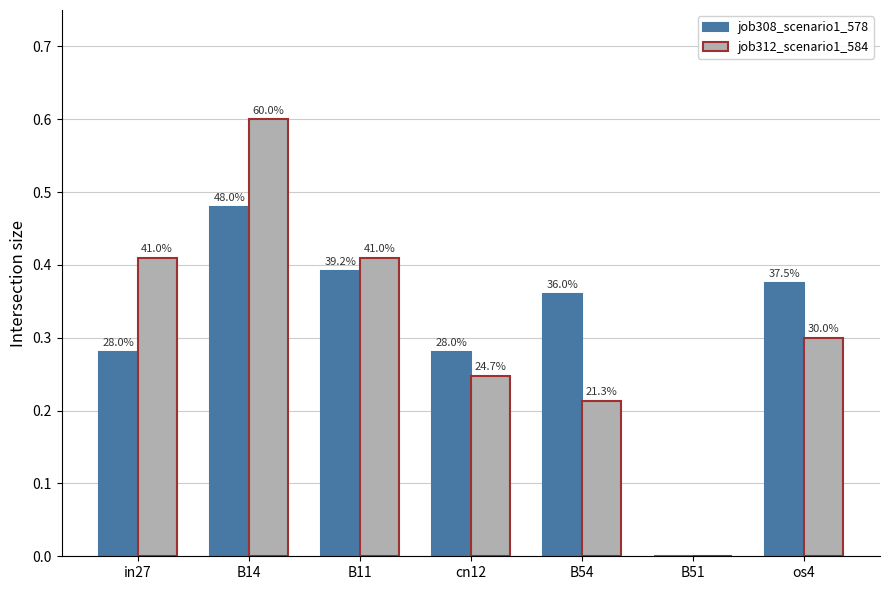

Reading left to right, what are all the values shown in this chart?

job308_scenario1_578: in27=0.3	B14=0.5	B11=0.4	cn12=0.3	B54=0.4	B51=0.0	os4=0.4
job312_scenario1_584: in27=0.4	B14=0.6	B11=0.4	cn12=0.2	B54=0.2	B51=0.0	os4=0.3